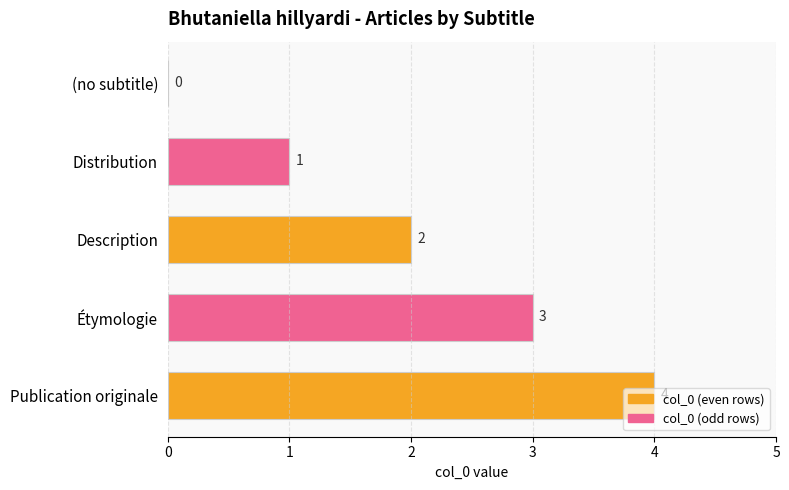

What is the average value?

2